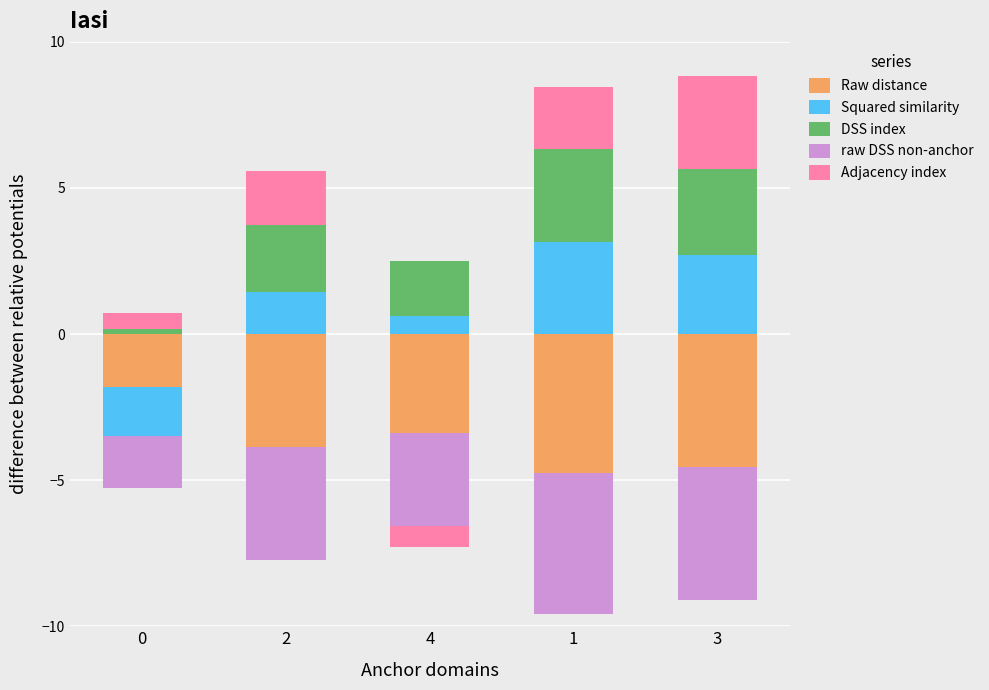

How many bars are there in each group?

5